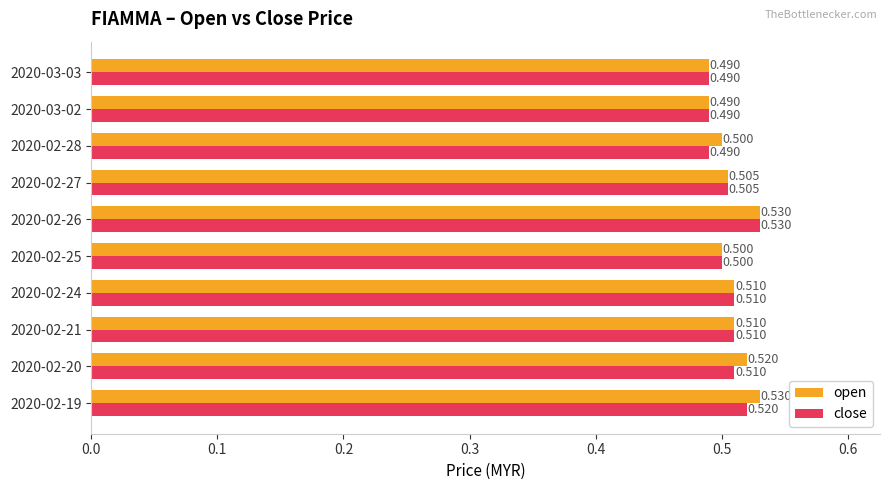

List the series in order of their overall mean, highest first.

open, close